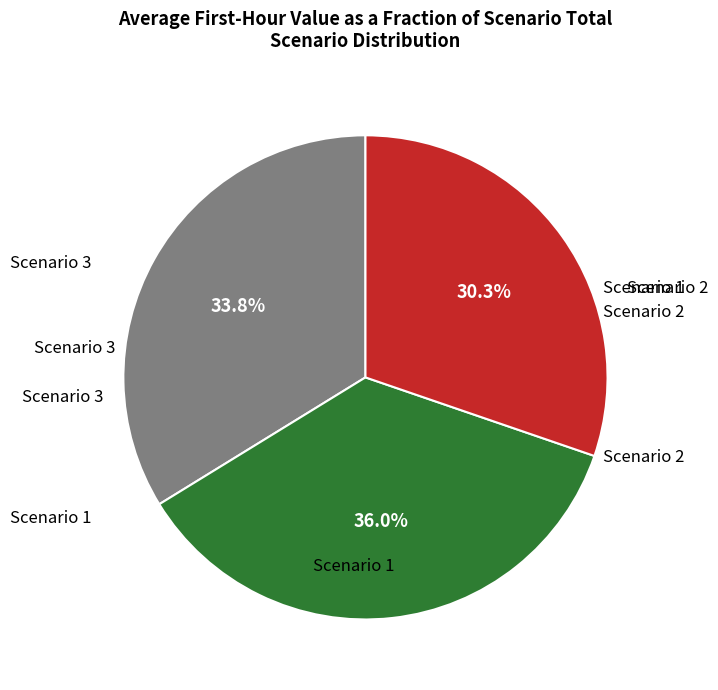

Does any single category account for the majority?

No